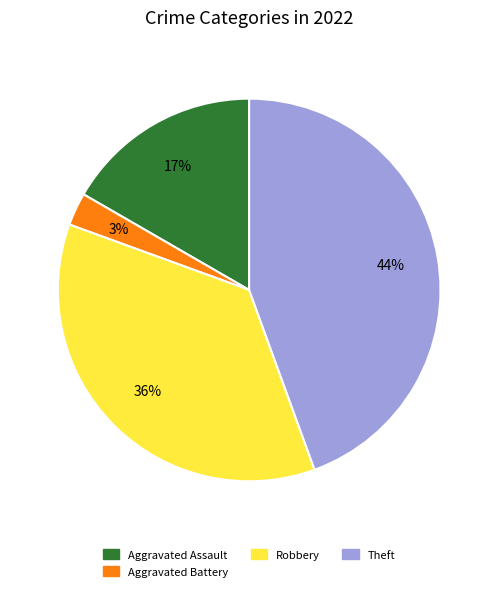

Which category has the biggest portion of the pie?

Theft